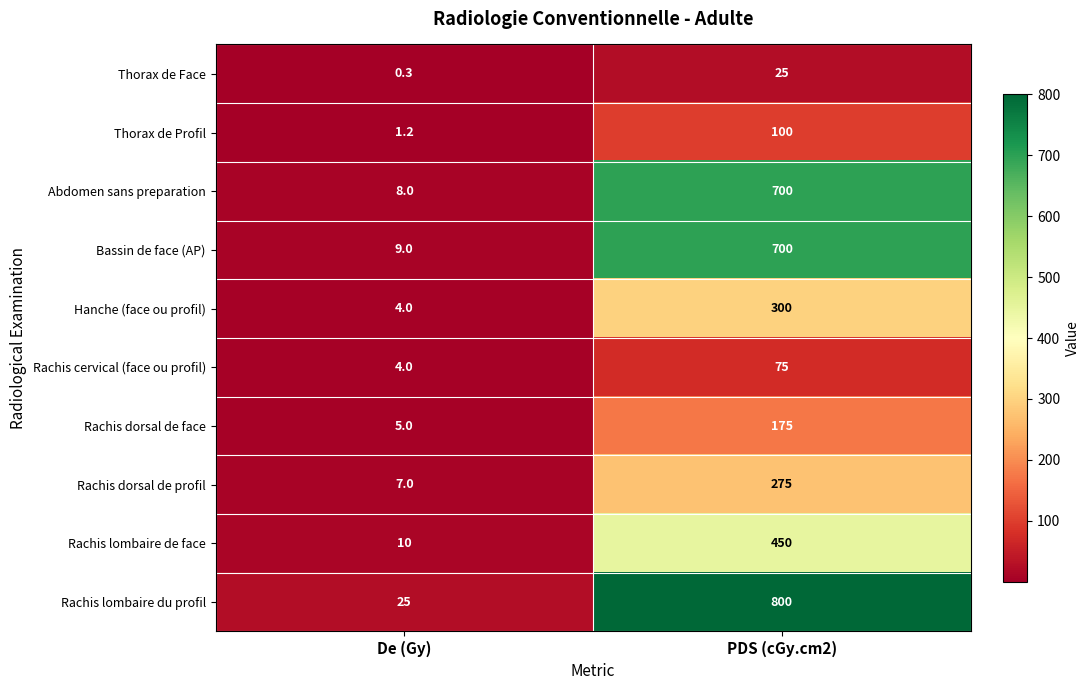

What is the sum of the Thorax de Face values at De (Gy) and PDS (cGy.cm2)?

25.3